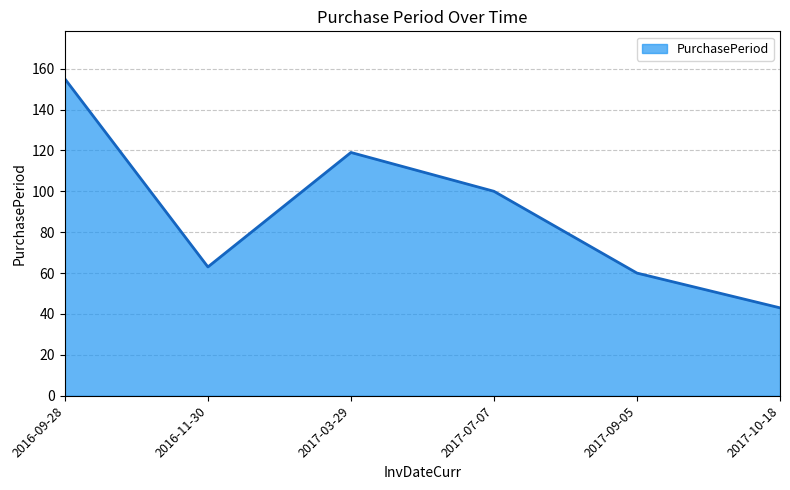

What is the difference between the maximum and minimum values?

112